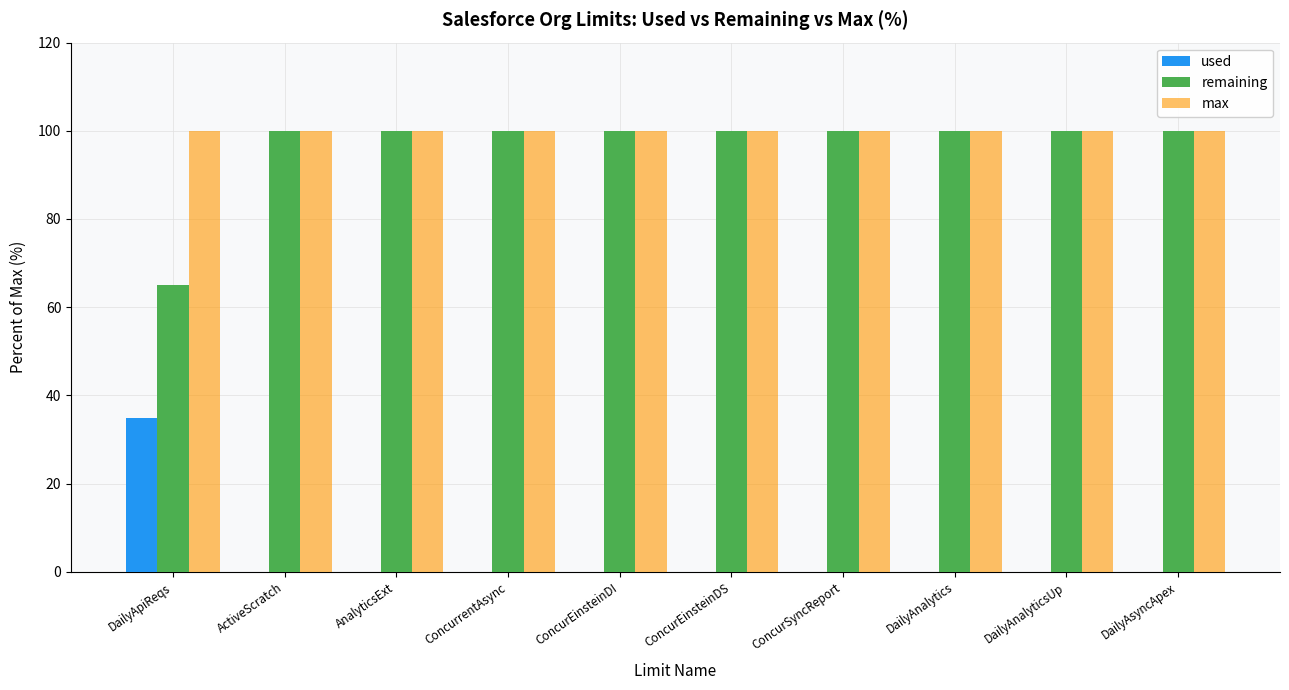

What is the sum of all max values?

1000.0